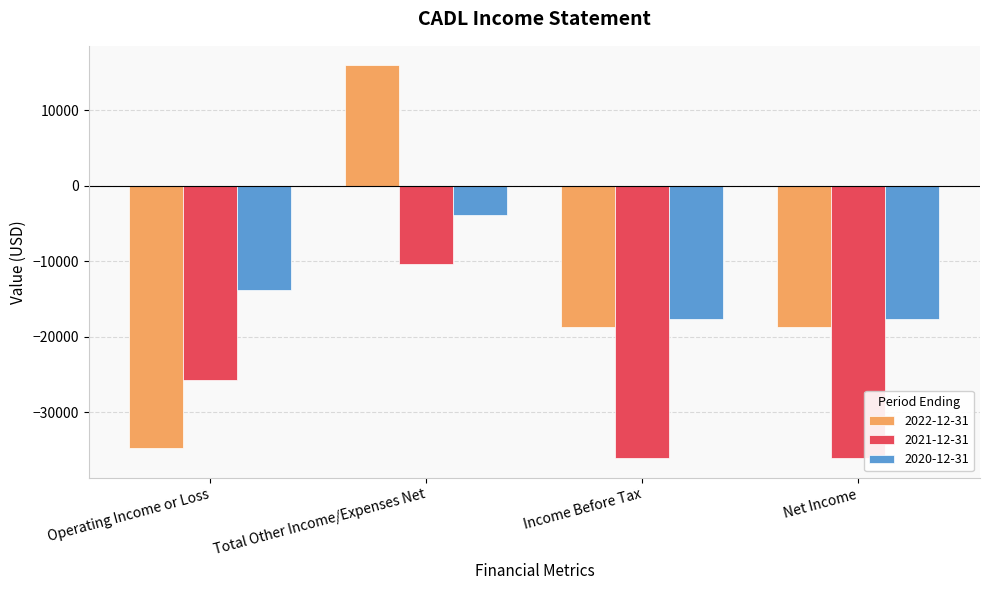

What is the difference between the highest and lowest values at Net Income?

18400